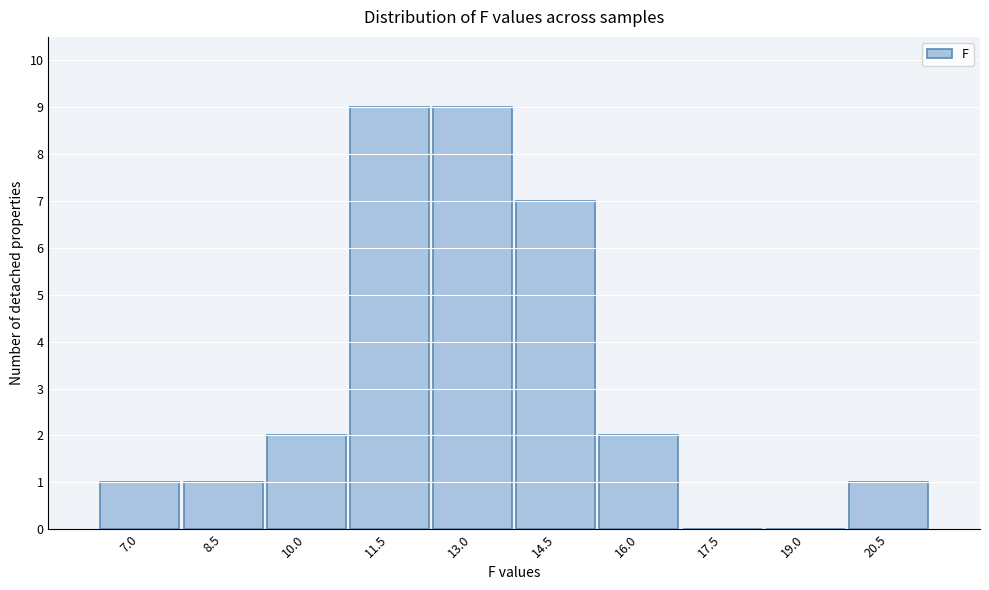

Reading left to right, what are all the values shown in this chart?

7.0=1	8.5=1	10.0=2	11.5=9	13.0=9	14.5=7	16.0=2	17.5=0	19.0=0	20.5=1